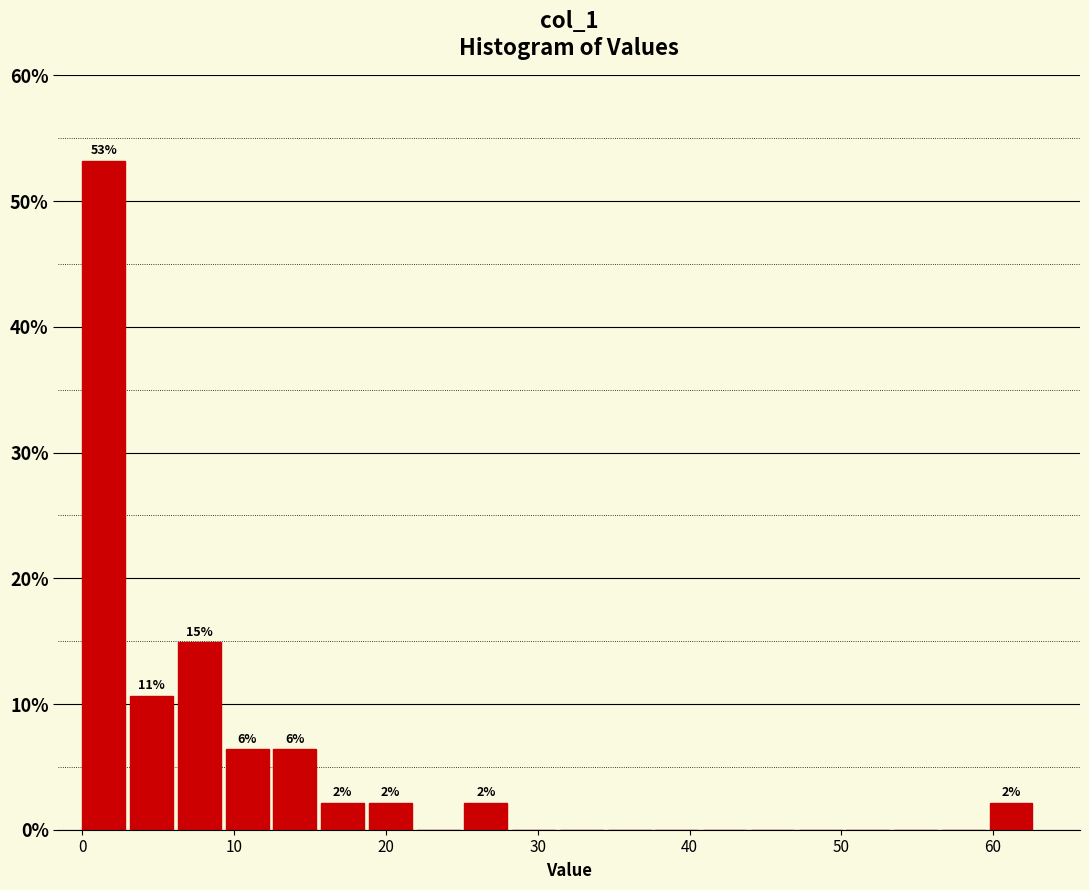

Read against the x-axis, roughly where is the centre of the tallest bar?

1